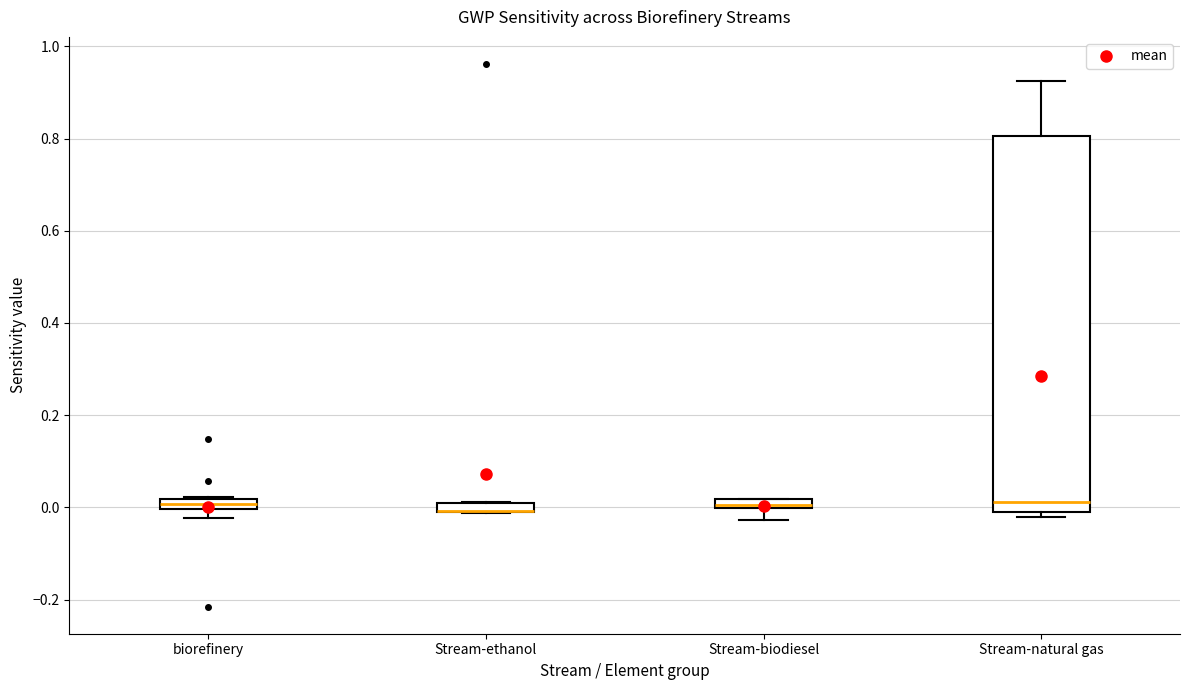

Which box is the tallest, from its lower edge to its upper edge?

Stream-natural gas